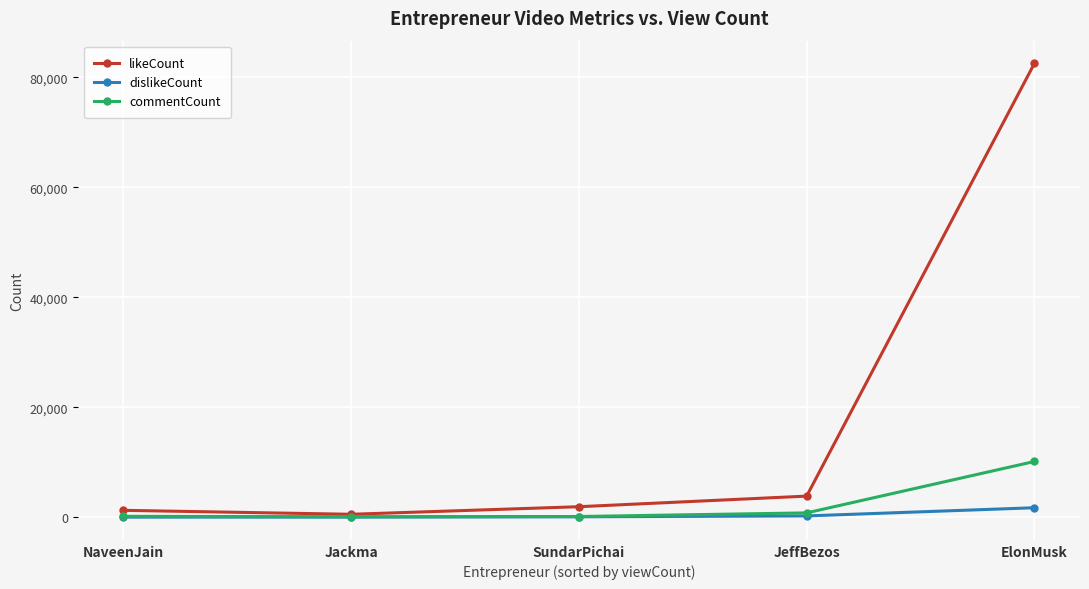

At which label is likeCount closest to 41546?

JeffBezos